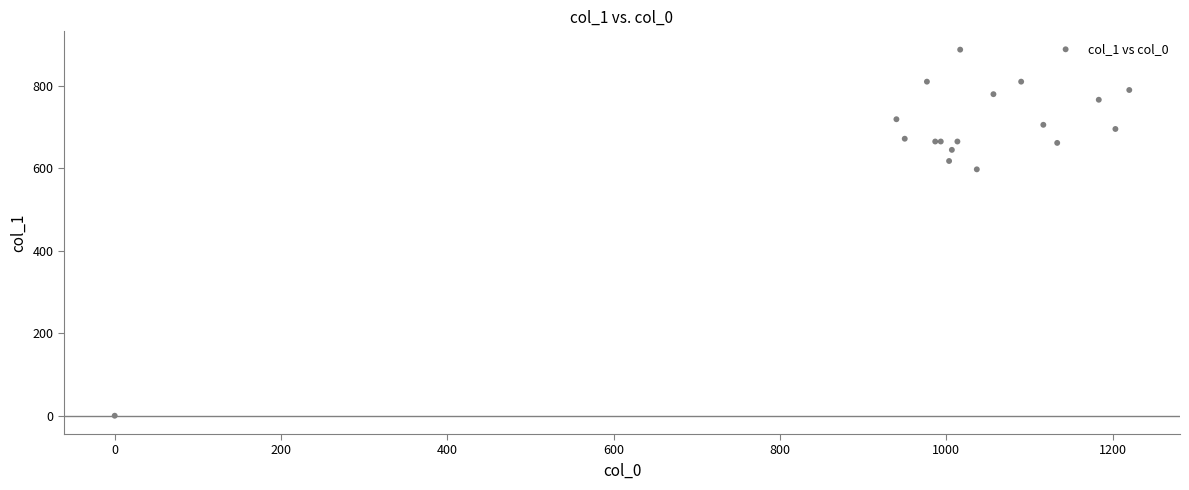

What Y value in the scatter plot is closest to 443?

597.4